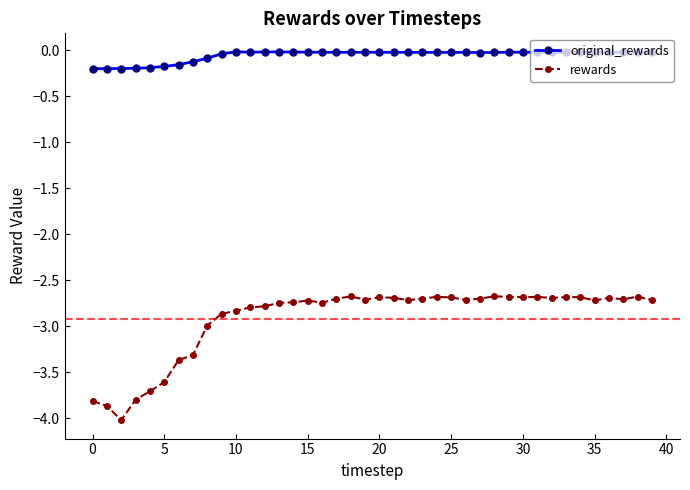

List the series in order of their peak value, highest first.

original_rewards, rewards